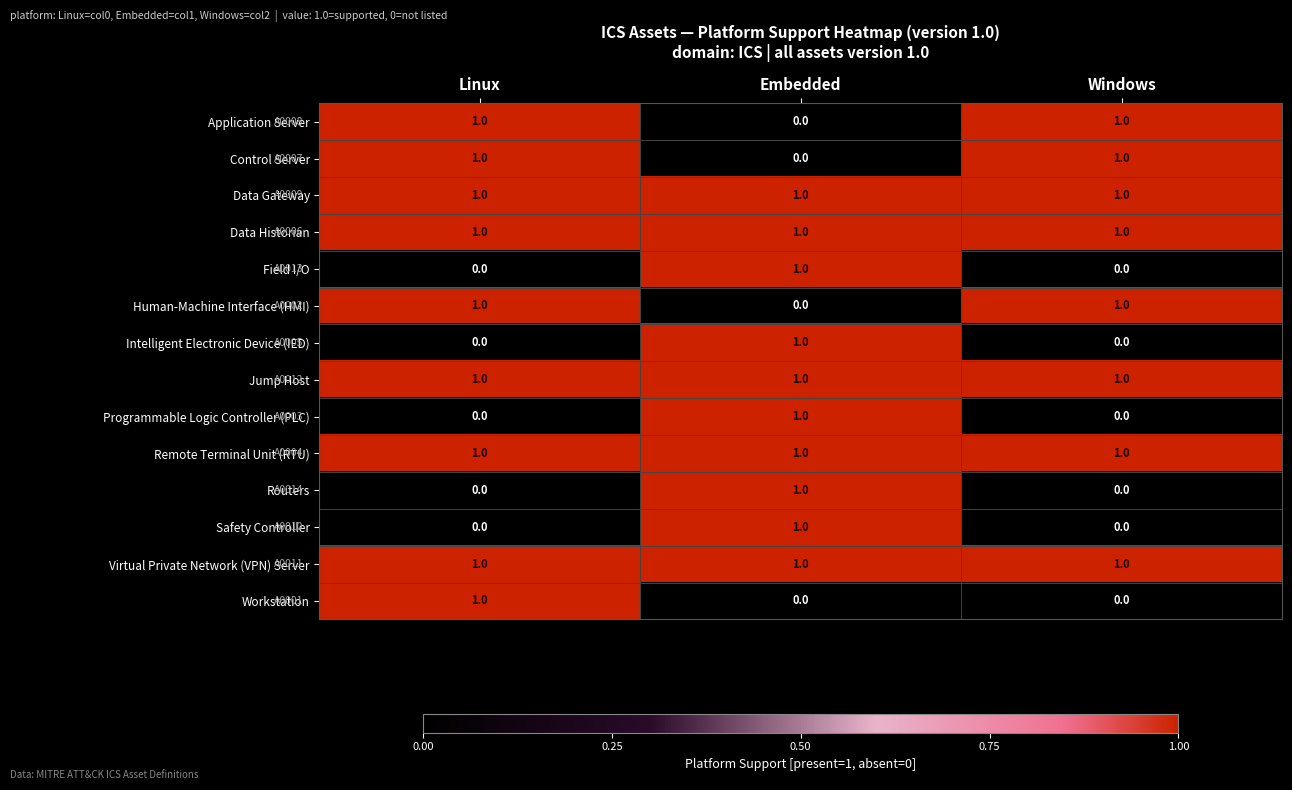

Which category has the highest value in the Programmable Logic Controller (PLC) series?

Embedded